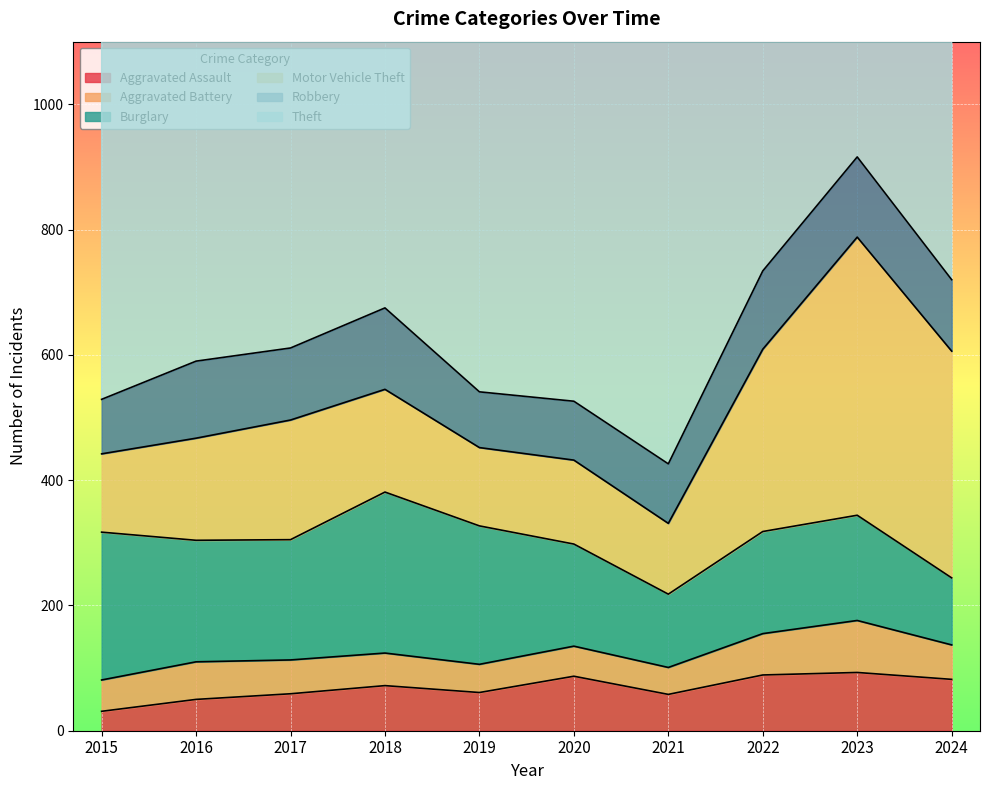

Count the number of categories in the chart.

10